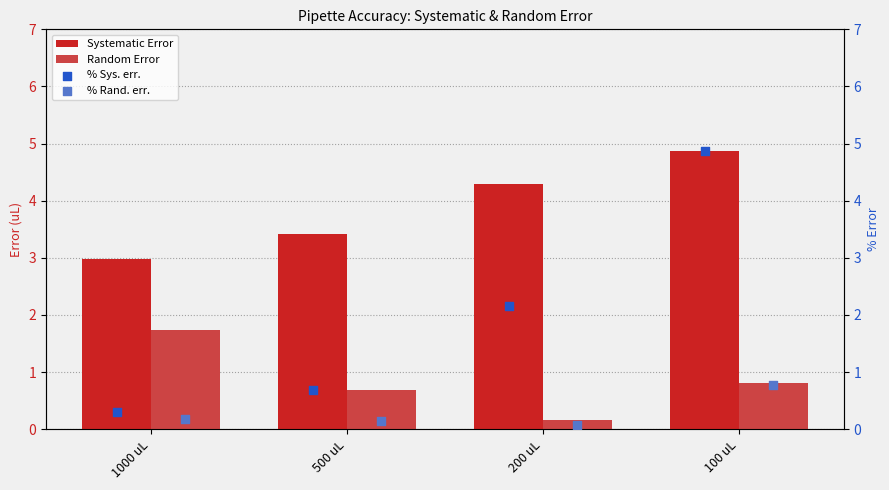

What is the sum of all Systematic Error values?

15.6